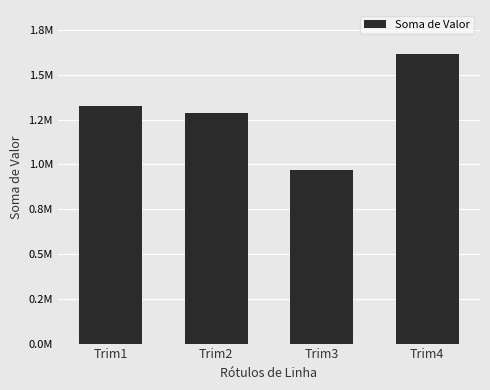

Reading left to right, list all the values displayed in this chart.

Trim1=1328785.8	Trim2=1288292.1	Trim3=966611.1	Trim4=1619303.3